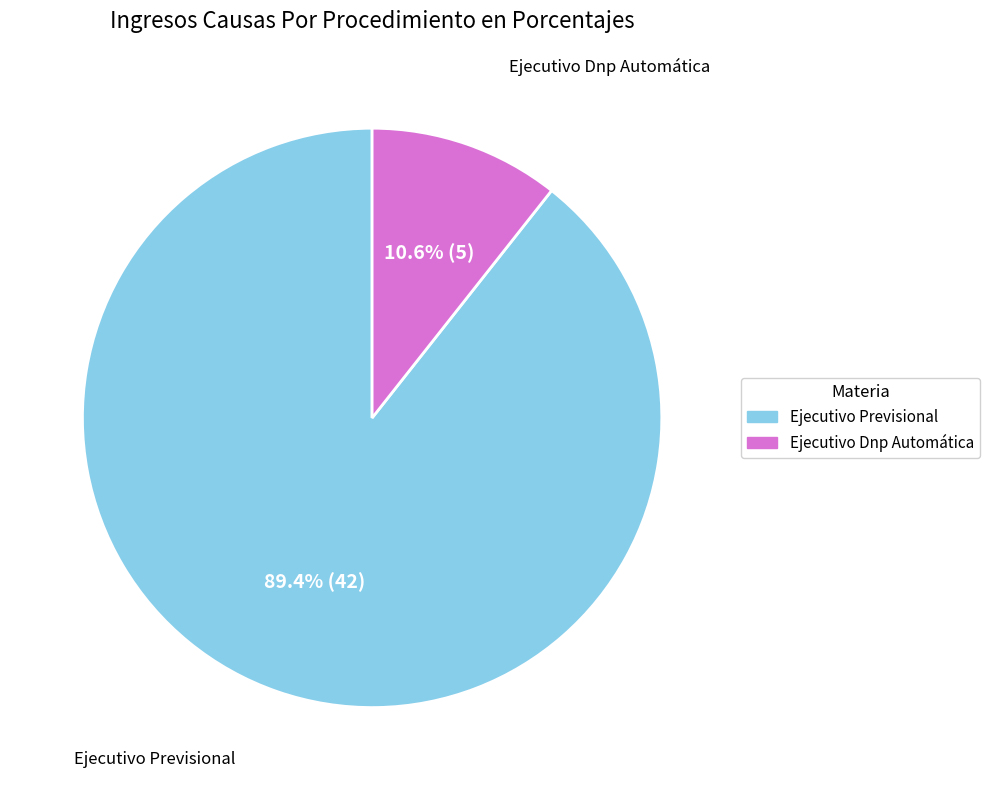

How much of the chart is everything except Ejecutivo Dnp Automática?

89.4%